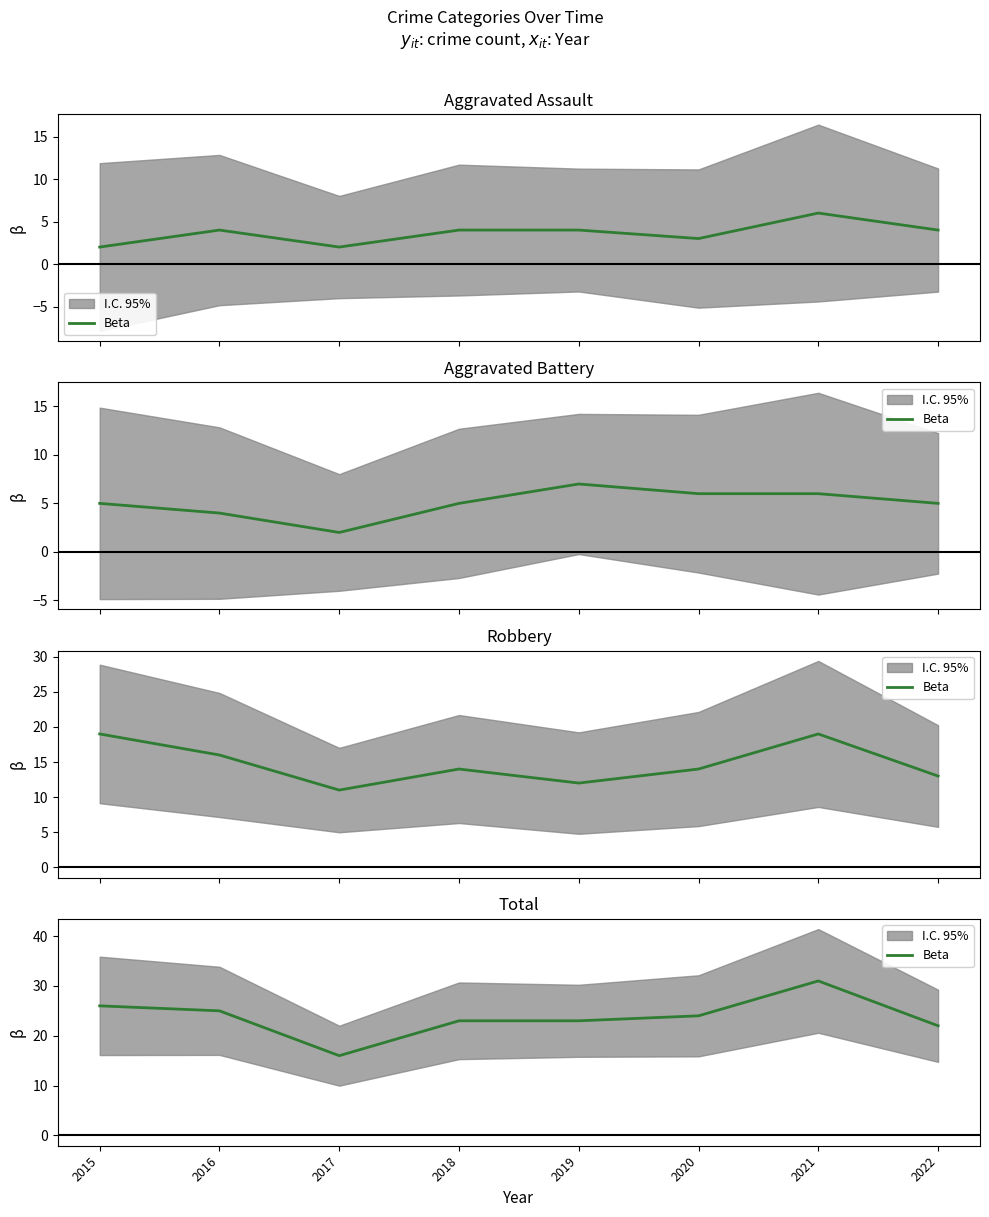

Count the number of values greater than 24.

3